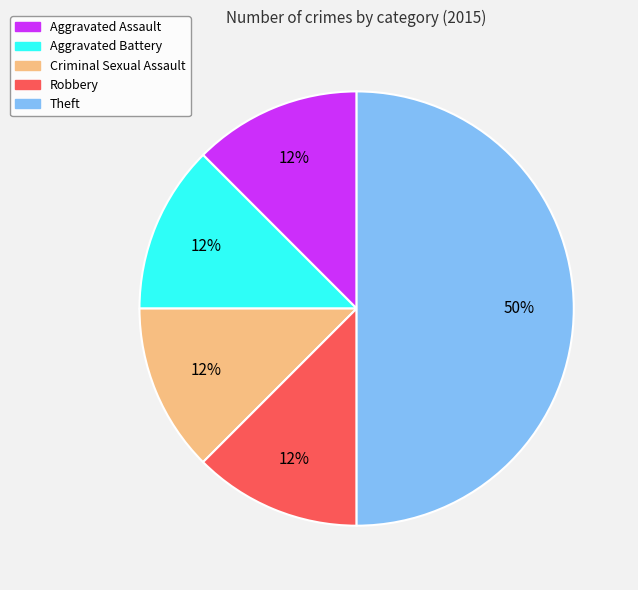

Is Aggravated Assault the majority of the pie?

No